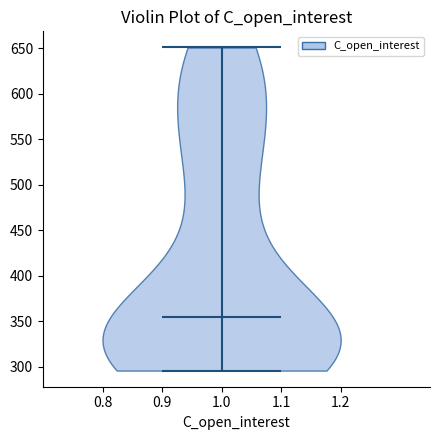

Read this violin plot against the y-axis: where its median line is, and the lowest and highest points the violin reaches. The values are not printed on the chart, so give them approximately, as read against the axis.

median line 355, lowest point 295, highest point 650